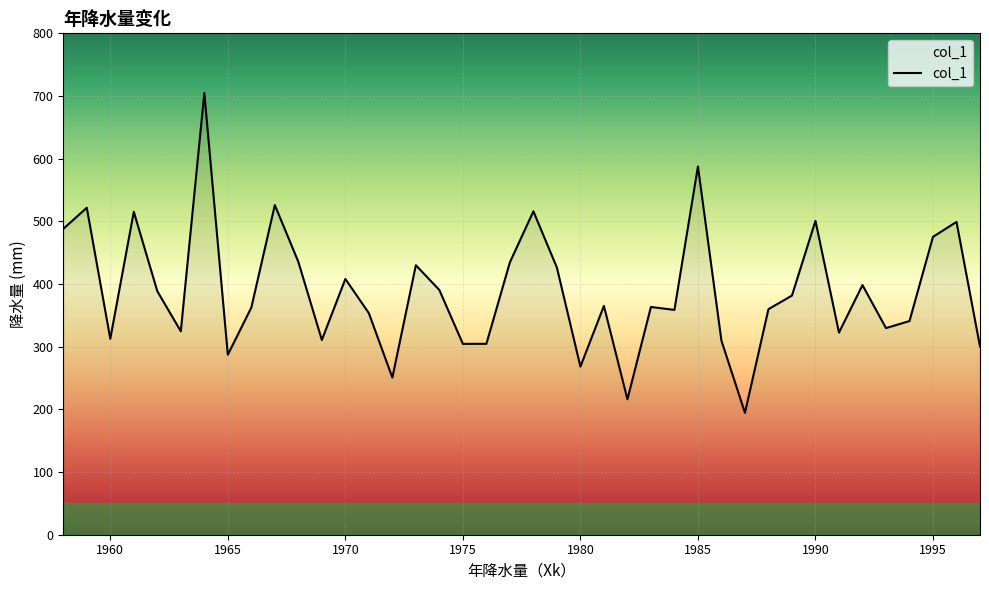

What is the greatest value displayed?

704.8